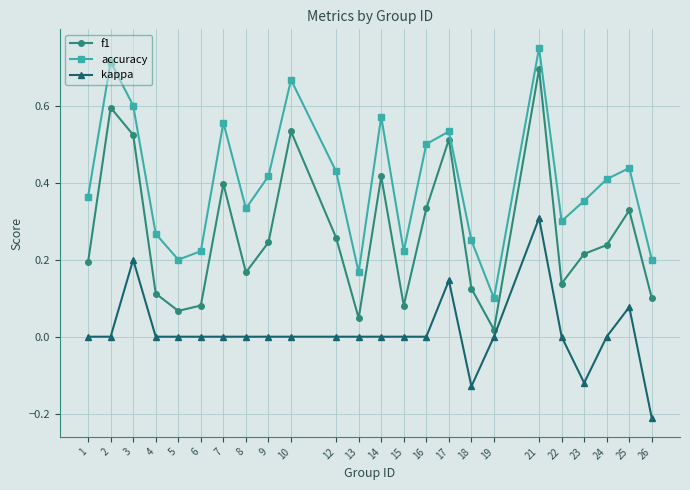

True or false: accuracy has more than 0 interior local peaks.

True